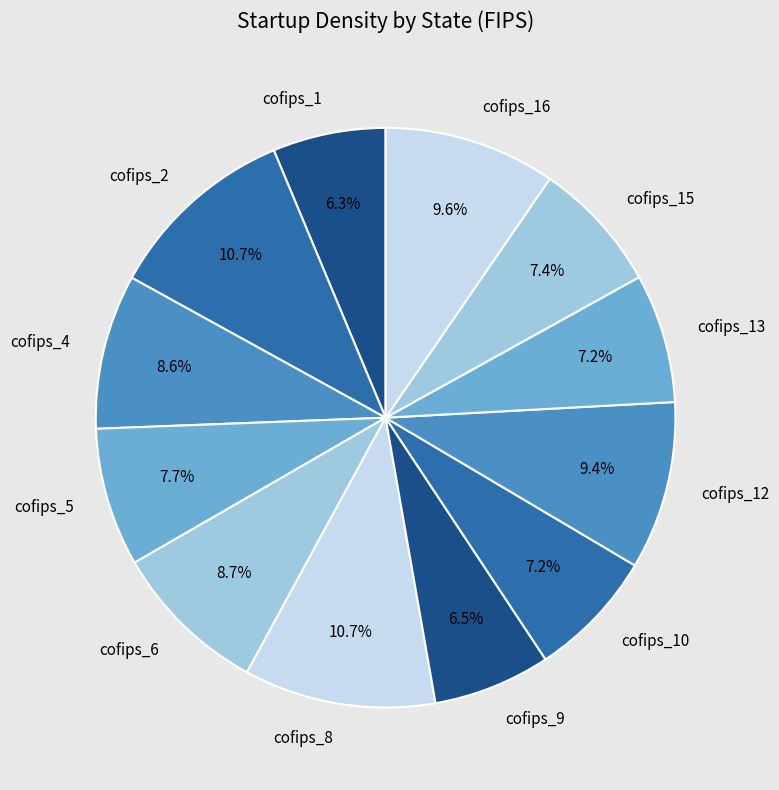

How many segments does this pie chart have?

12